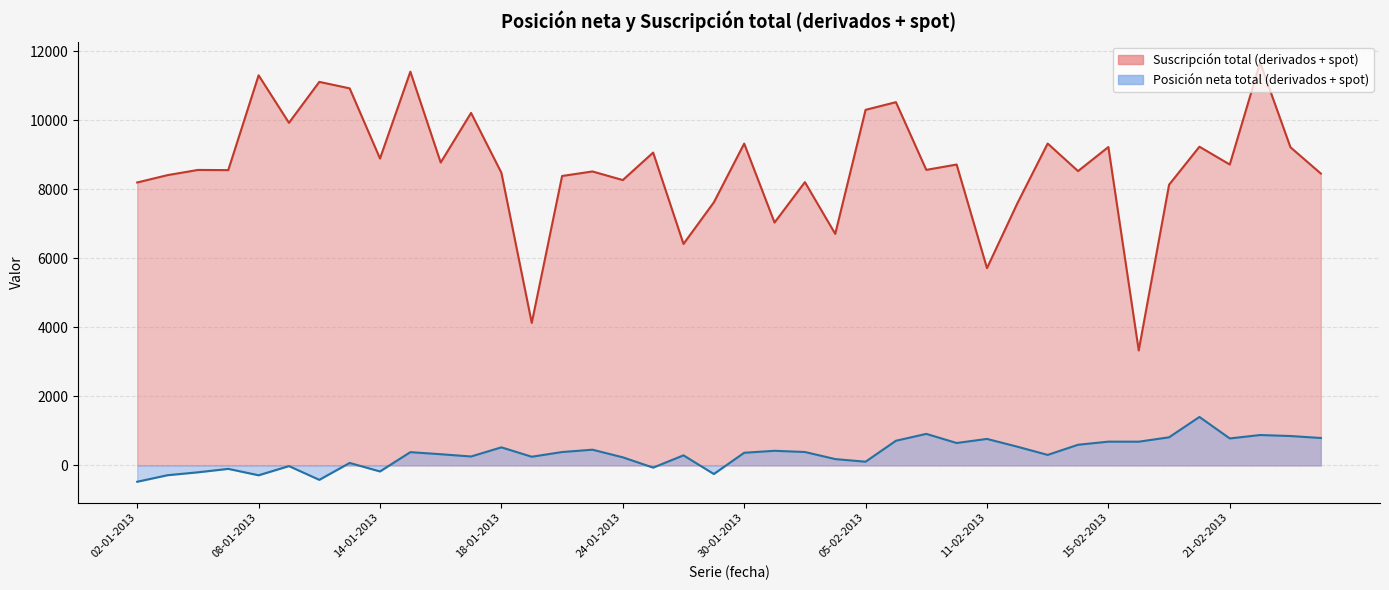

How many interior local valleys does the Posición neta total (derivados + spot) series have?

12